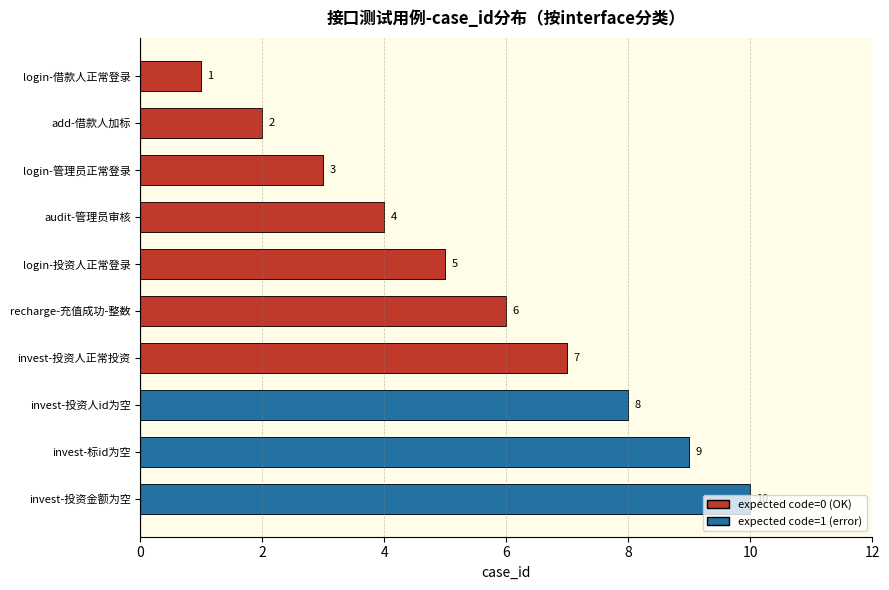

What is the sum of the values at invest-投资人正常投资 and add-借款人加标?

9